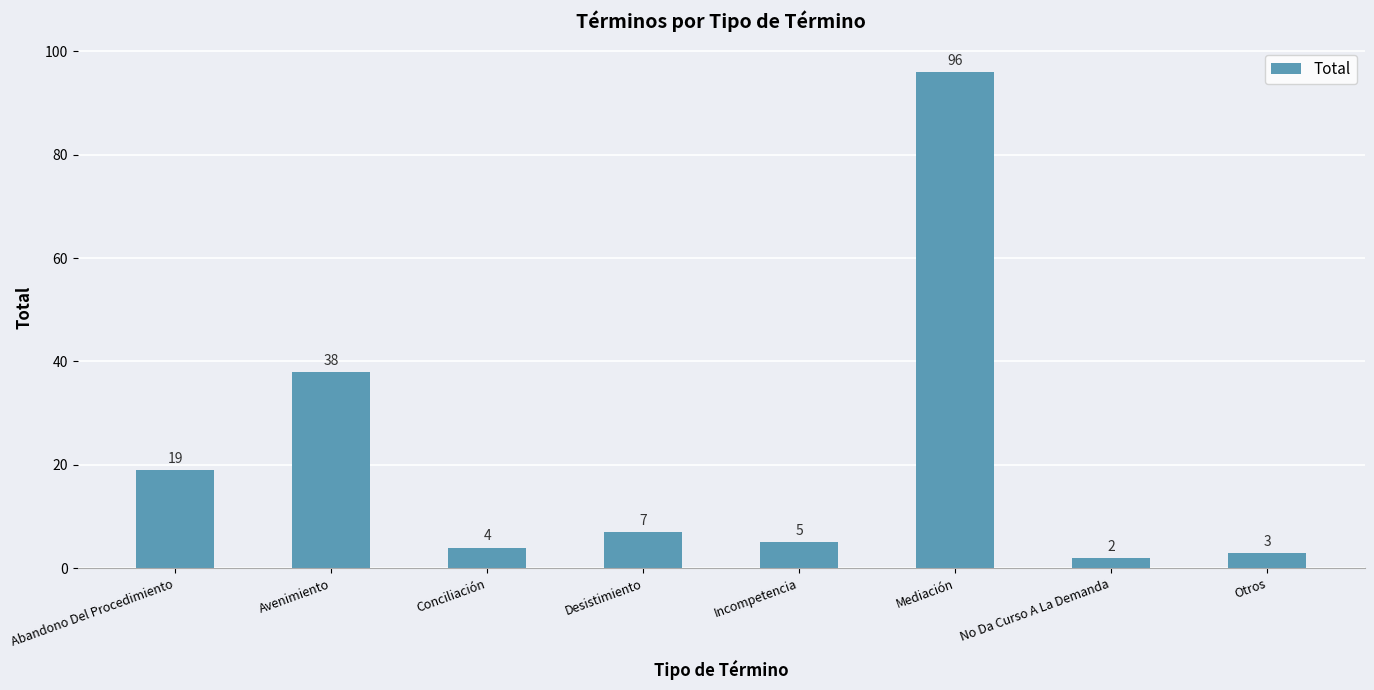

What is the minimum value shown in the chart?

2